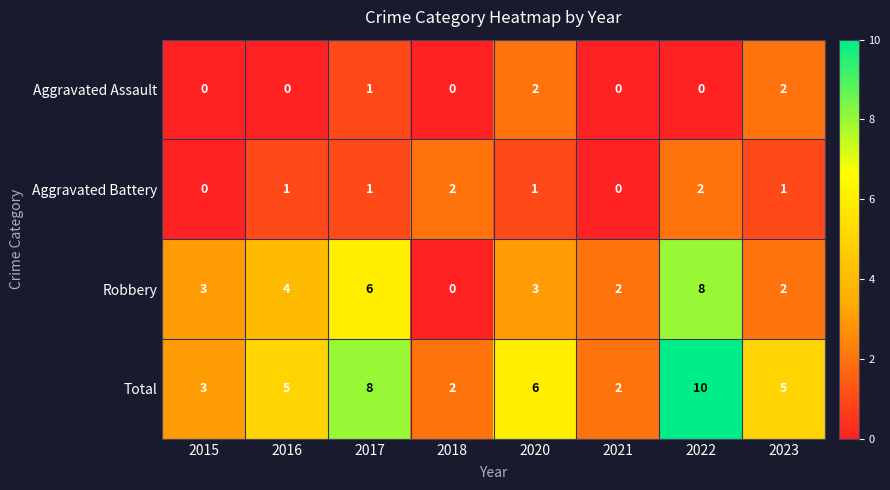

Which series changed the most between 2015 and 2017?

Total